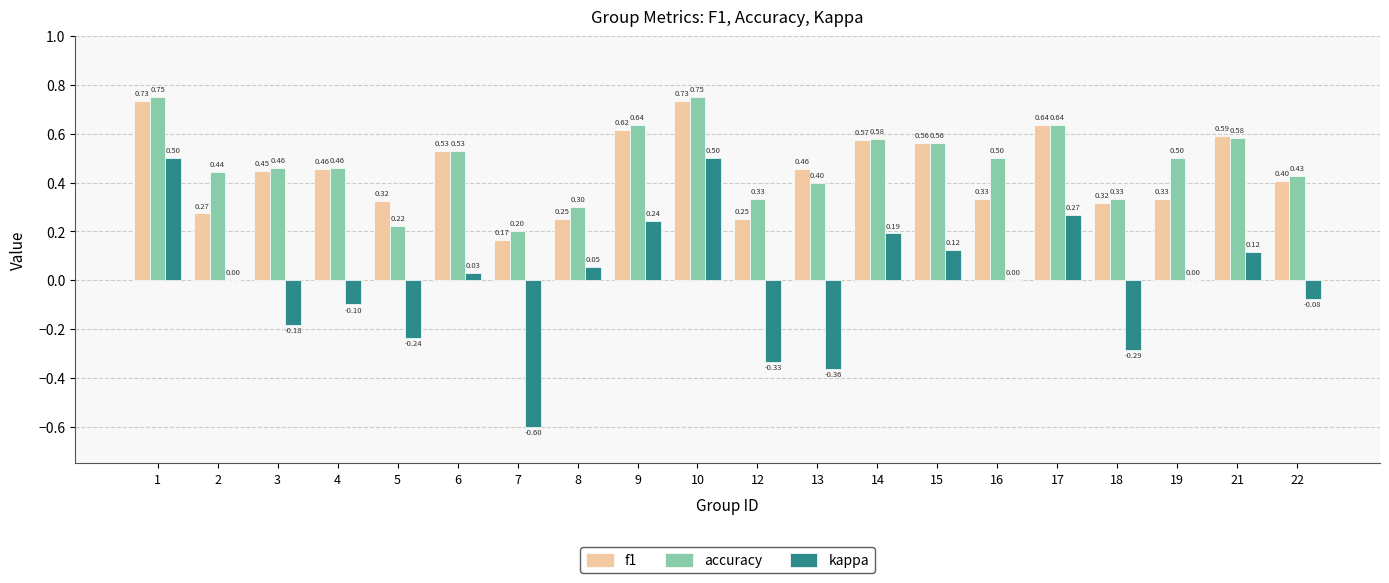

Which series has the largest total across all categories?

accuracy